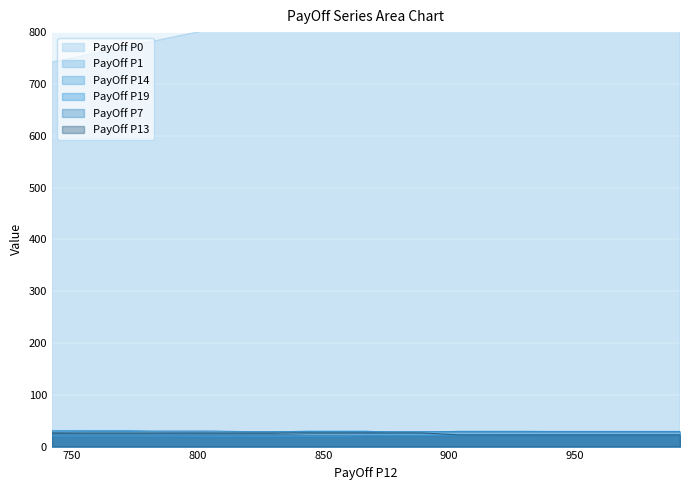

What are all the series names shown in the legend?

PayOff P0, PayOff P1, PayOff P14, PayOff P19, PayOff P7, PayOff P13